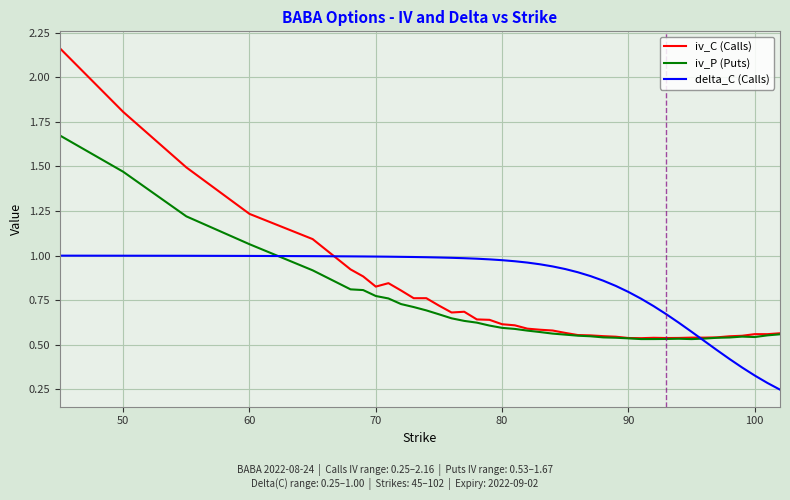

Which series has the widest spread of values?

iv_C (Calls)